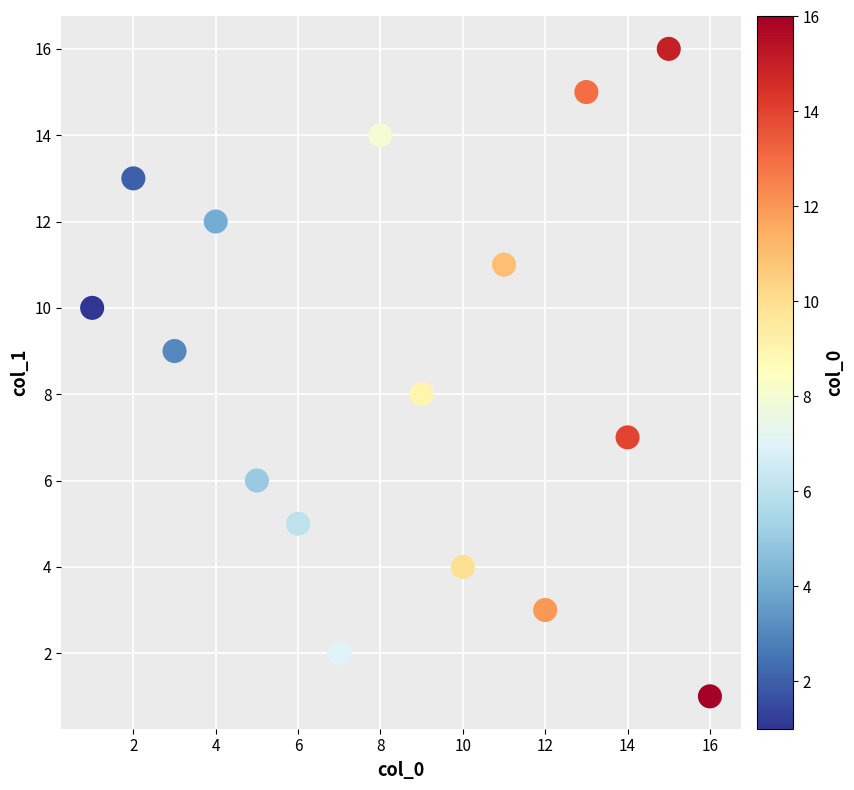

What is the range of X values (max minus min)?

15